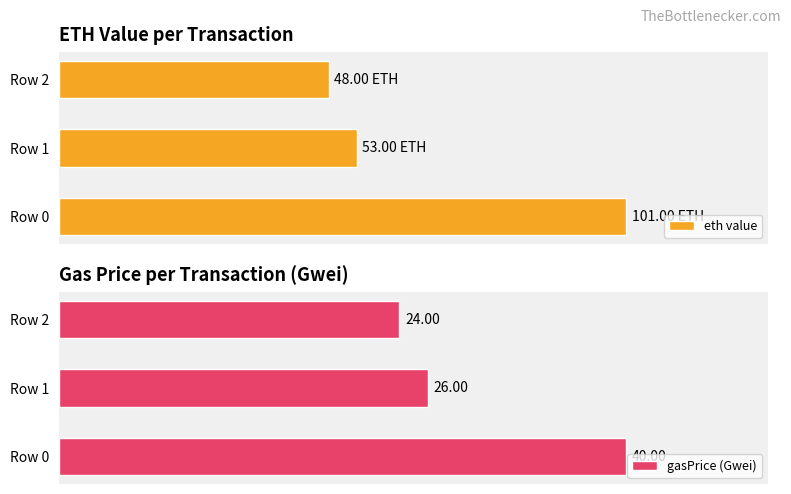

List the series in order of their overall mean, lowest first.

gasPrice (Gwei), eth value